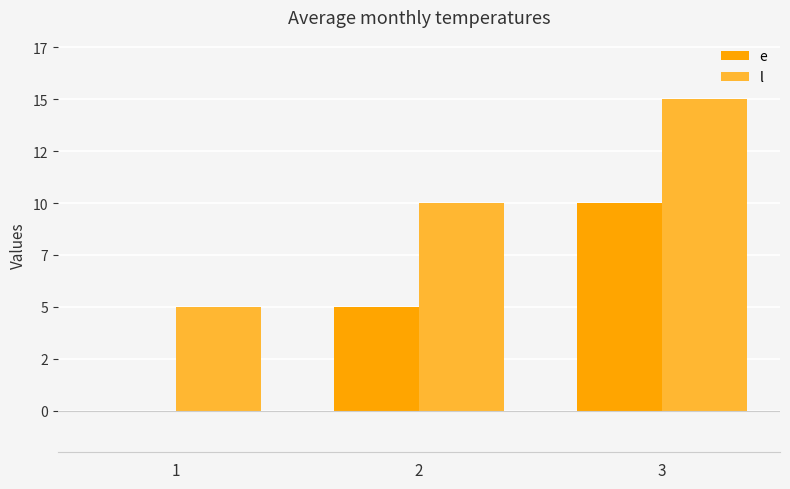

What is the sum of the l values at 1 and 2?

15